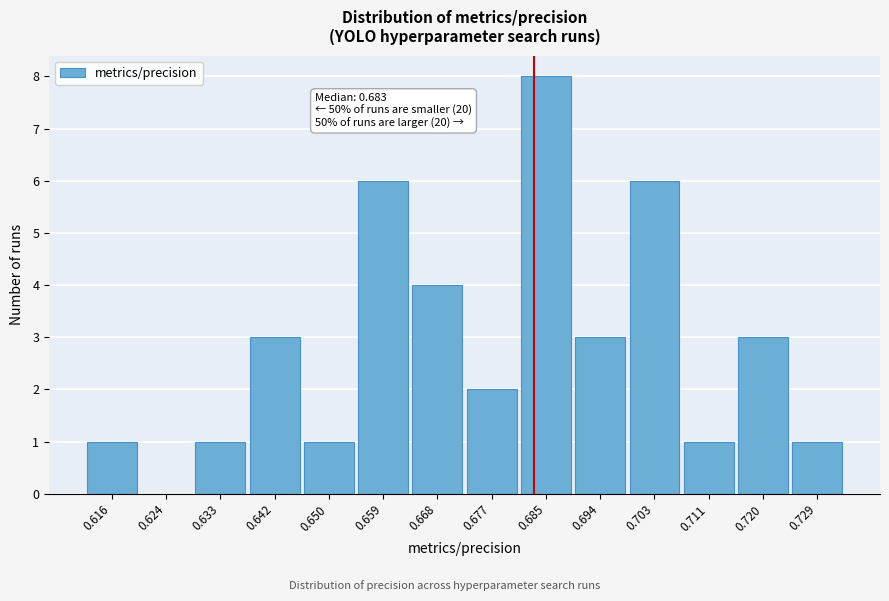

Which range on the x-axis has the tallest bar?

0.681 to 0.690